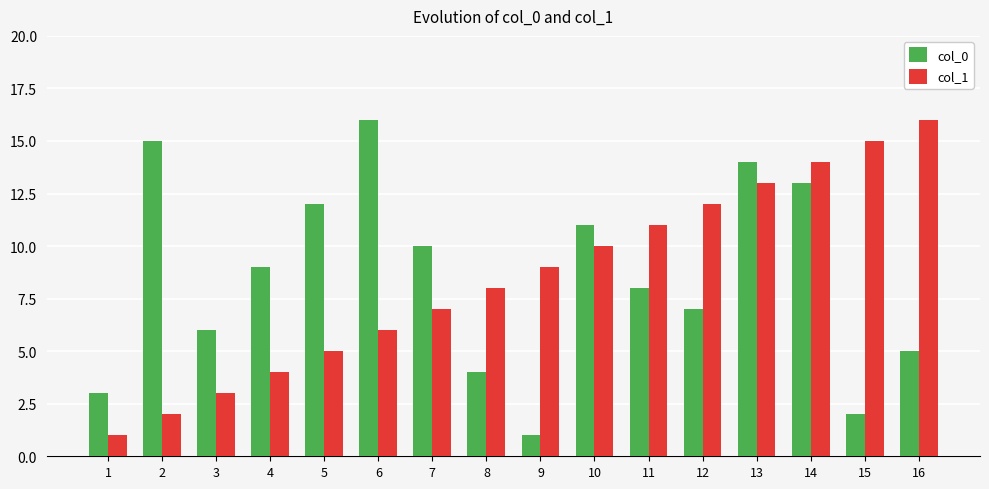

Where is col_0 nearest to the value 8?

11